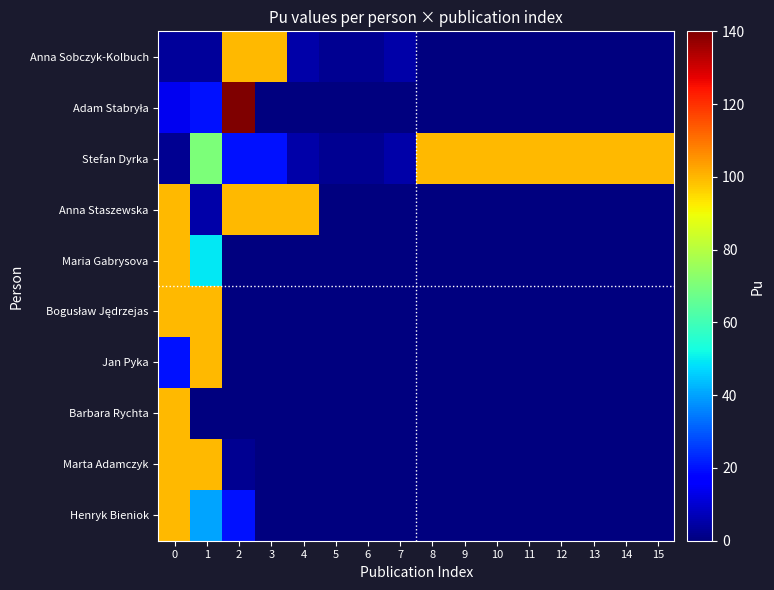

What is the spread (max minus min) of values at 1?

100.0